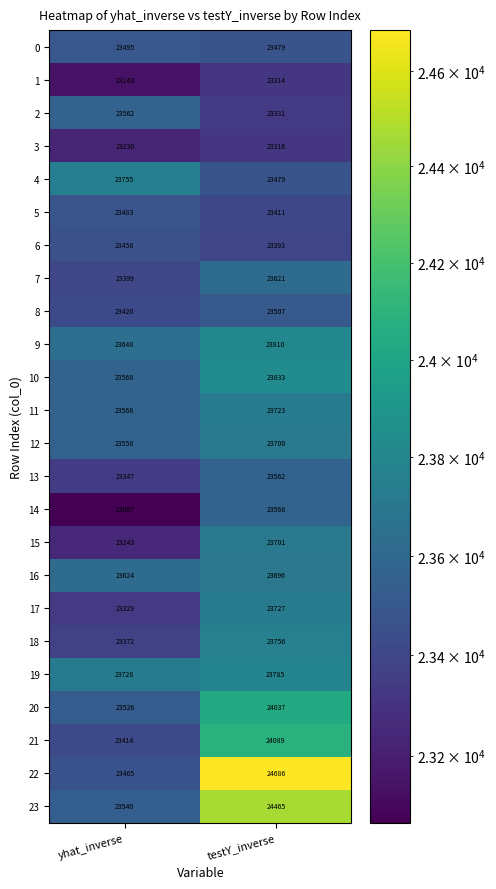

At which category is the sum across all series the highest?

testY_inverse